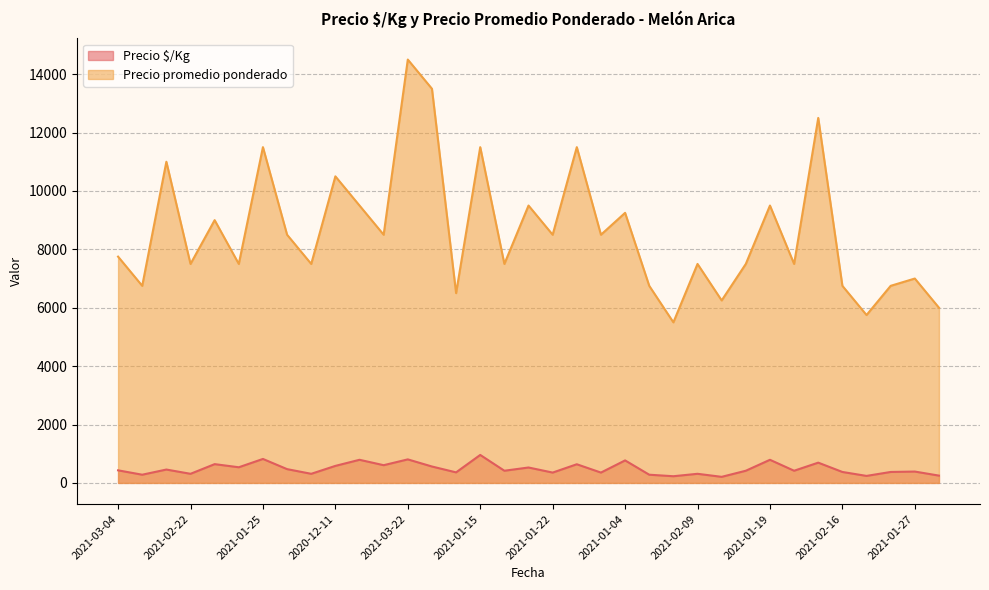

How many values in the Precio promedio ponderado series are below 7750?

17